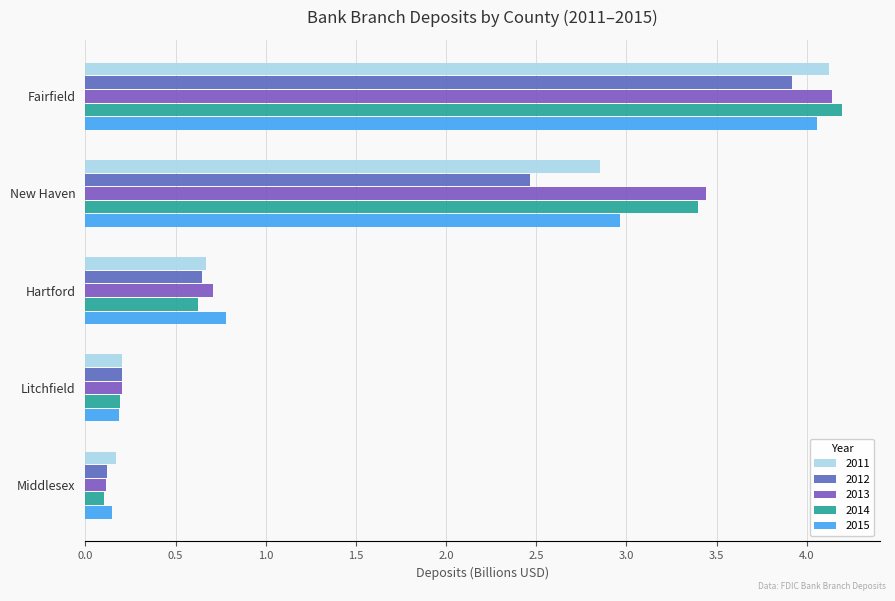

Which series has the widest spread of values?

2014